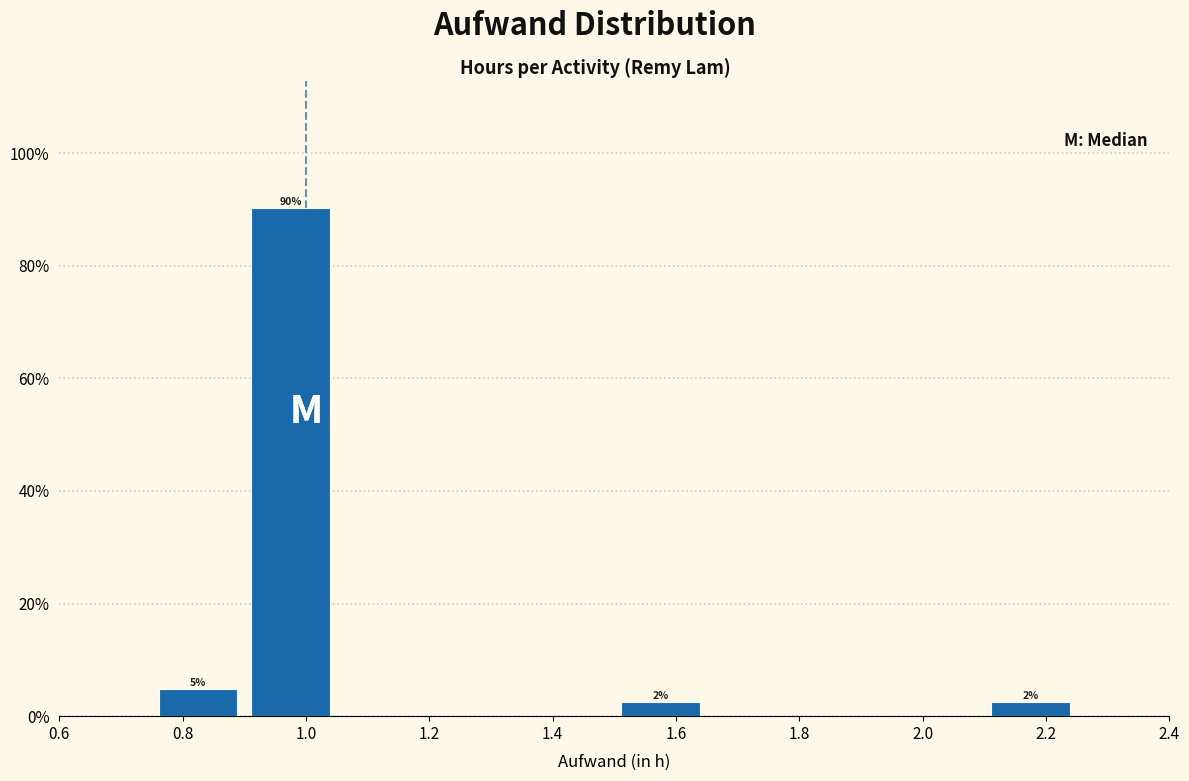

Over which range of the x-axis is the bar tallest?

0.90 to 1.05